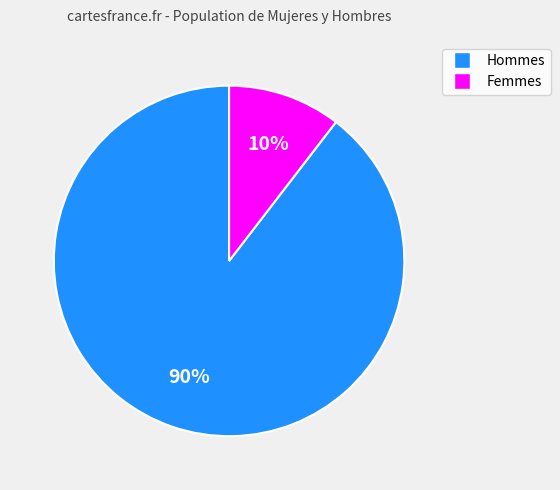

To the nearest percent, what is the average slice percentage?

50%